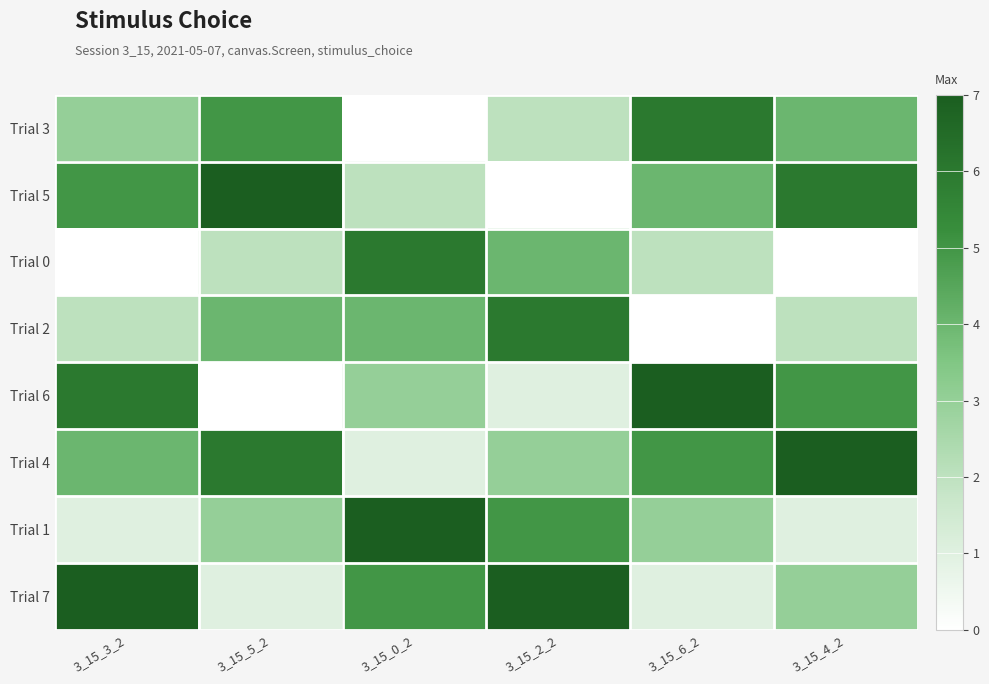

Which series has the largest range (max minus min)?

Trial 5